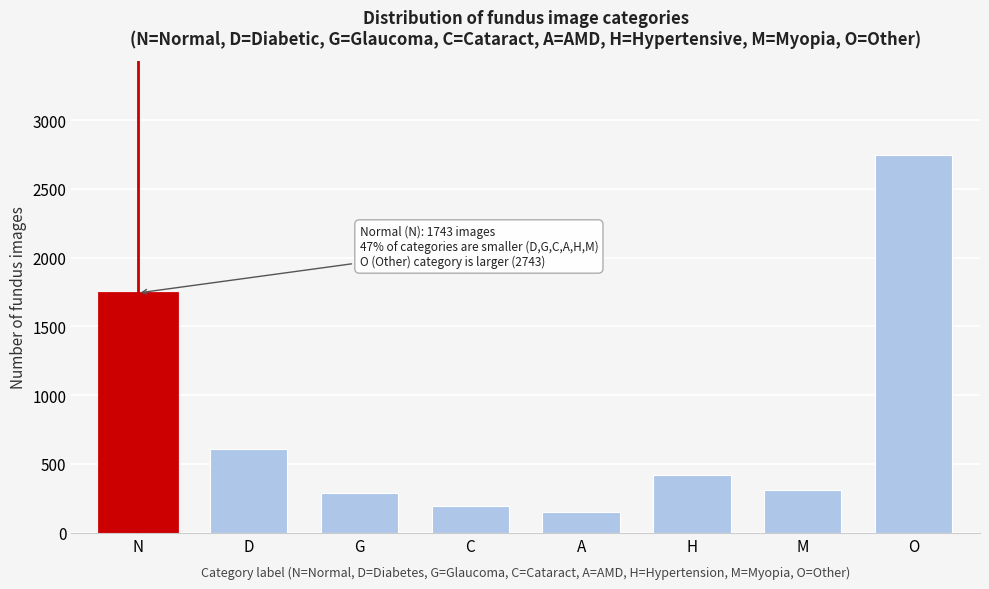

Reading left to right, what are all the values shown in this chart?

N=1743	D=612	G=287	C=193	A=148	H=423	M=312	O=2743